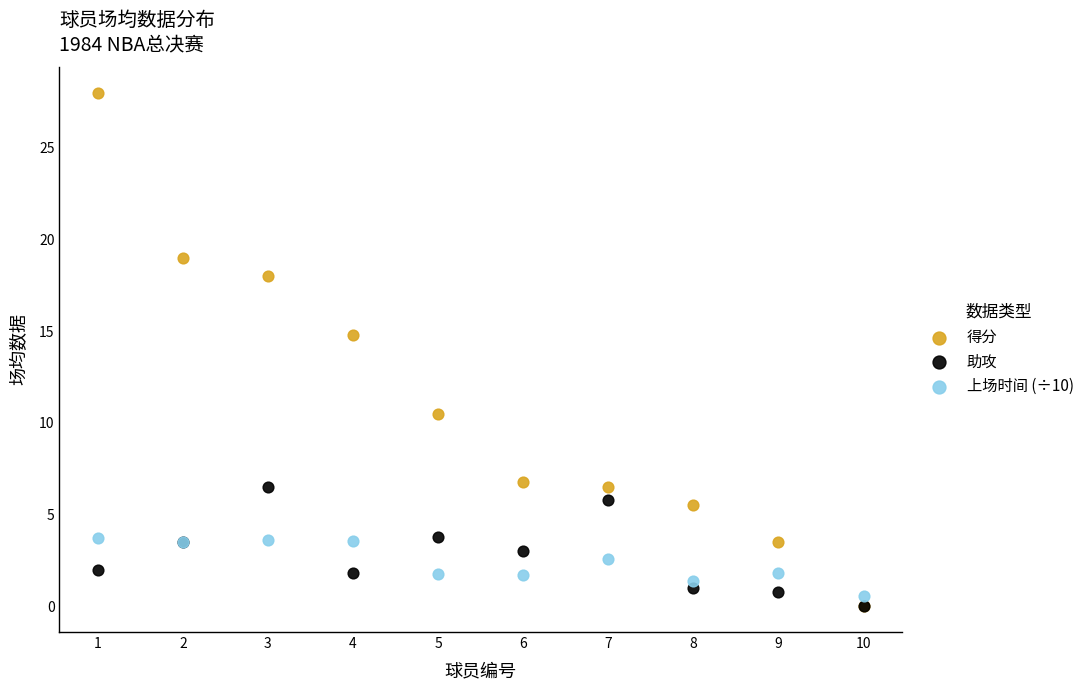

Across all series, what Y value is closest to 14?

14.8